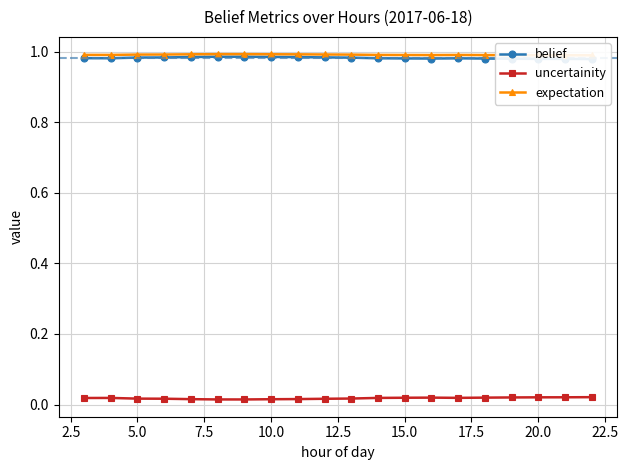

Which series has the widest spread of values?

uncertainity